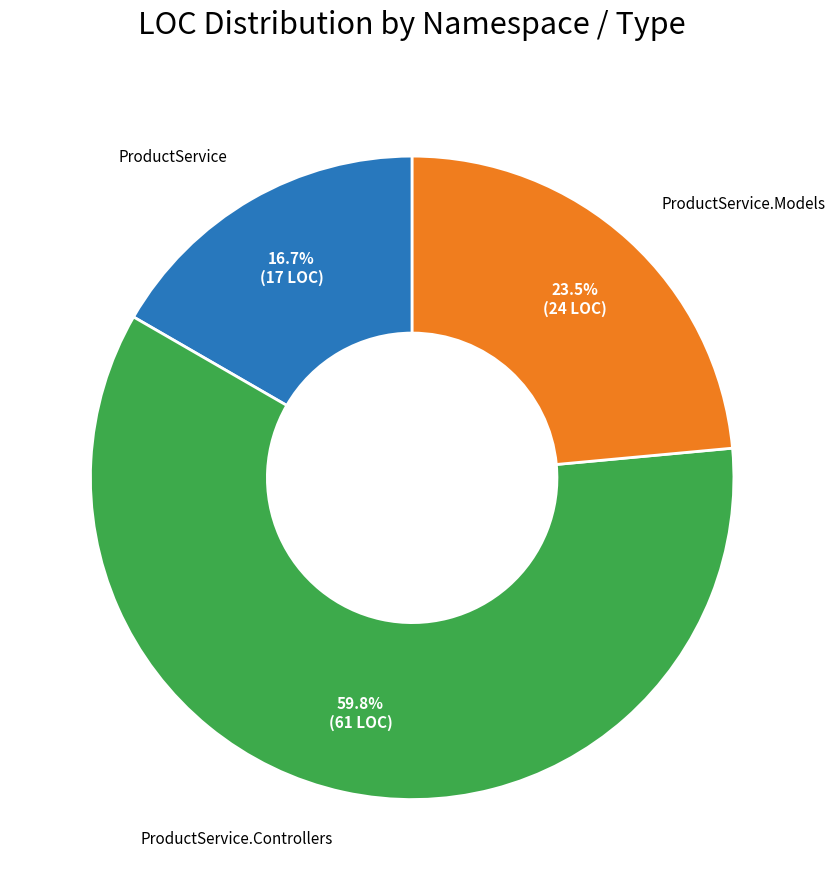

How many slices are in this pie chart?

3